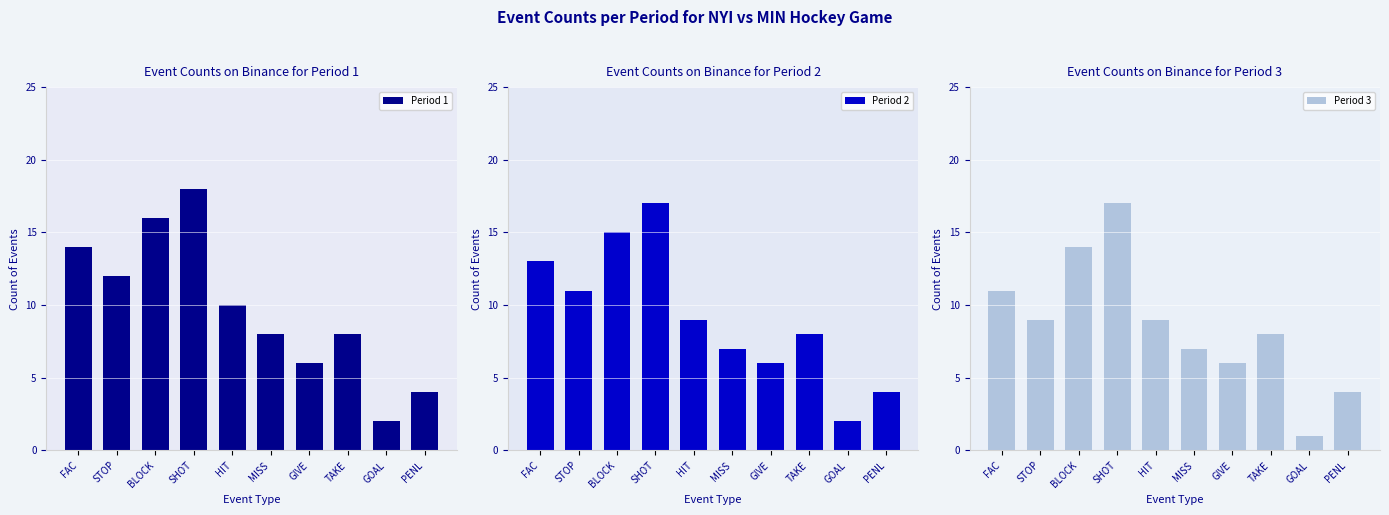

Where does the Period 2 series first go above 9?

FAC